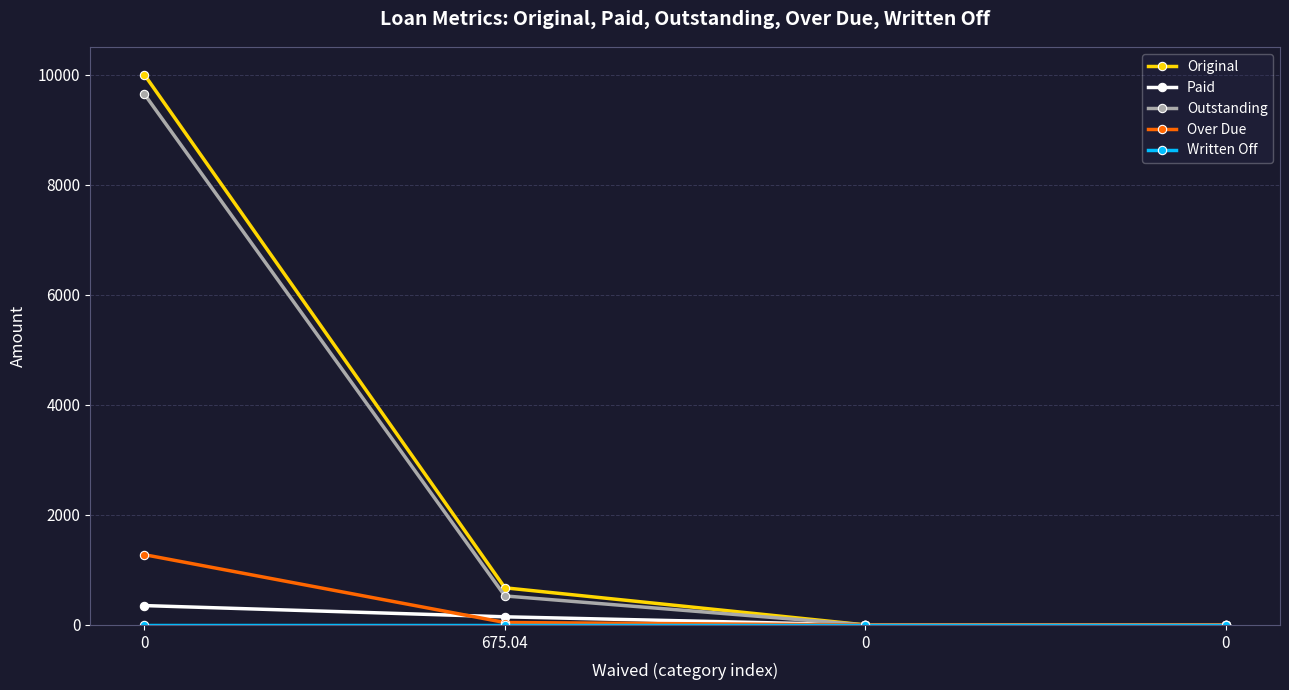

Does the chart have visible grid lines?

Yes